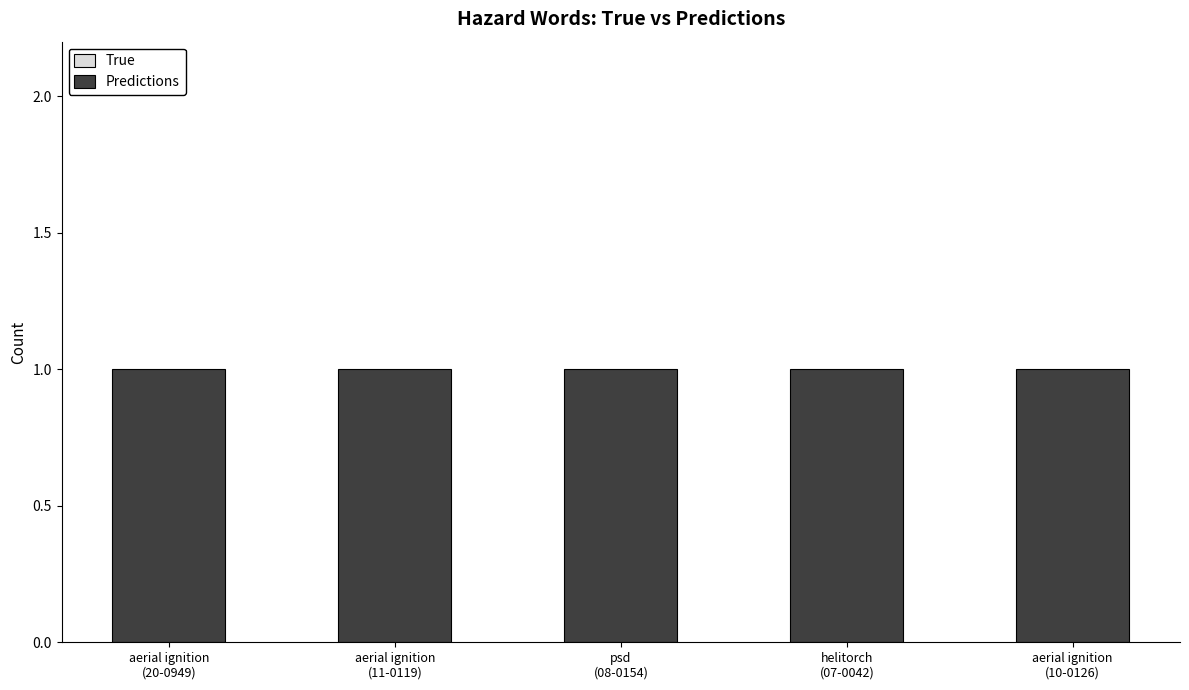

What is the average value of the Predictions series?

1